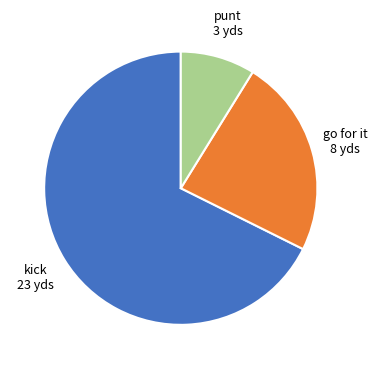

Is there any slice that represents more than half of the pie?

Yes